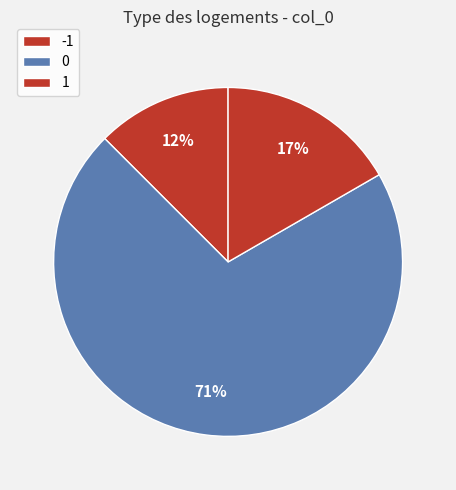

True or false: -1 accounts for 1% of the total.

False